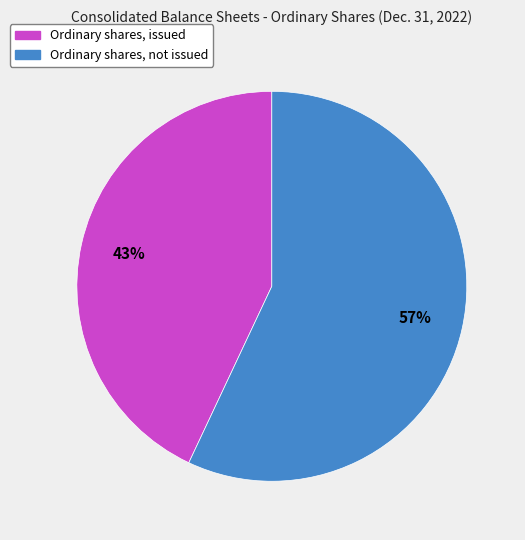

Approximately how many times larger is the value at Ordinary shares, issued compared to Ordinary shares, not issued?

0.8